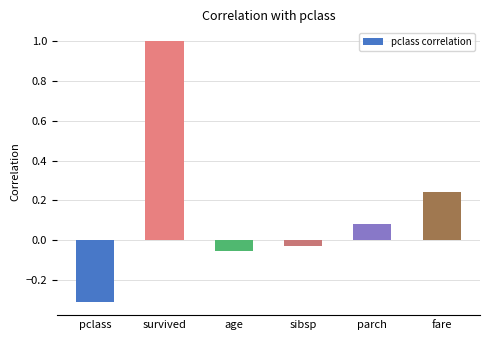

Where is the data nearest to the value 0?

sibsp